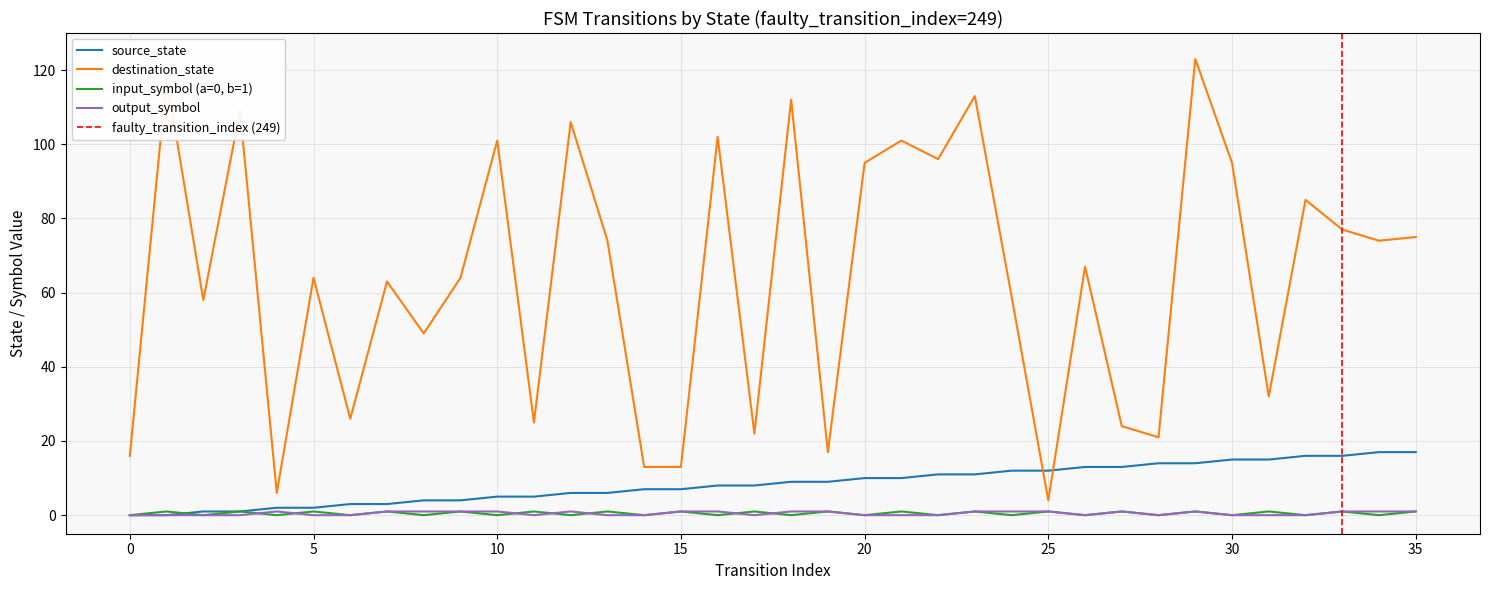

True or false: destination_state and source_state intersect in this chart.

True